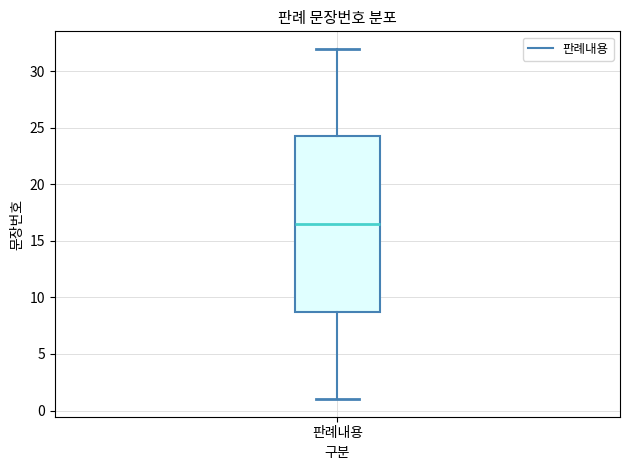

Where is the lower edge of the box for 판례내용 on the y-axis? The values are not printed on the chart, so give them approximately, as read against the axis.

9.0